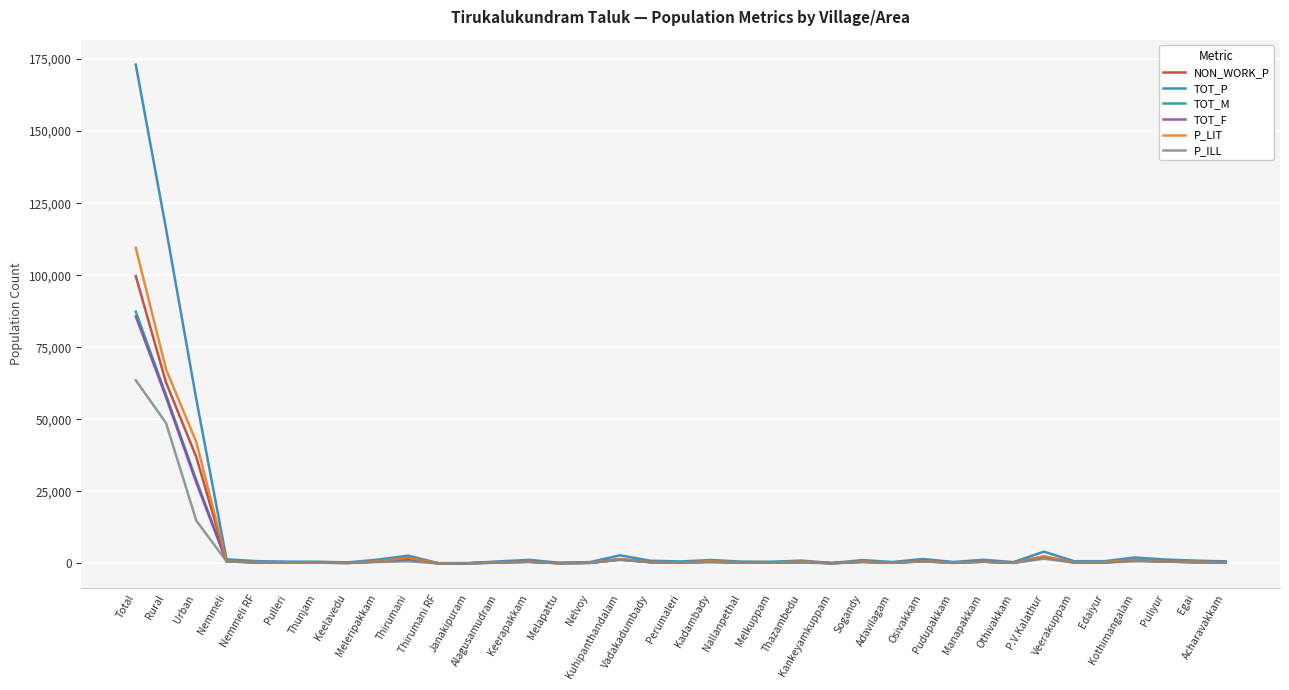

What is the maximum value shown in the chart?

173070